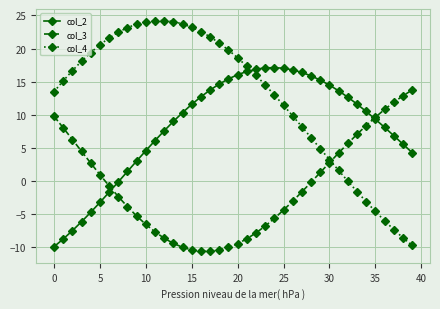

Which series has the widest spread of values?

col_4